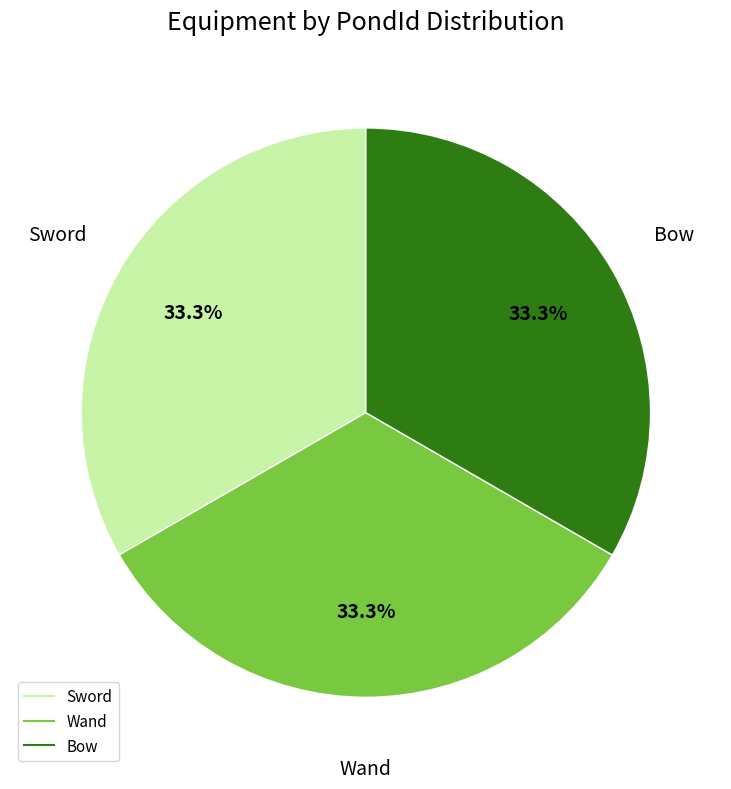

Is there a majority slice in this chart?

No